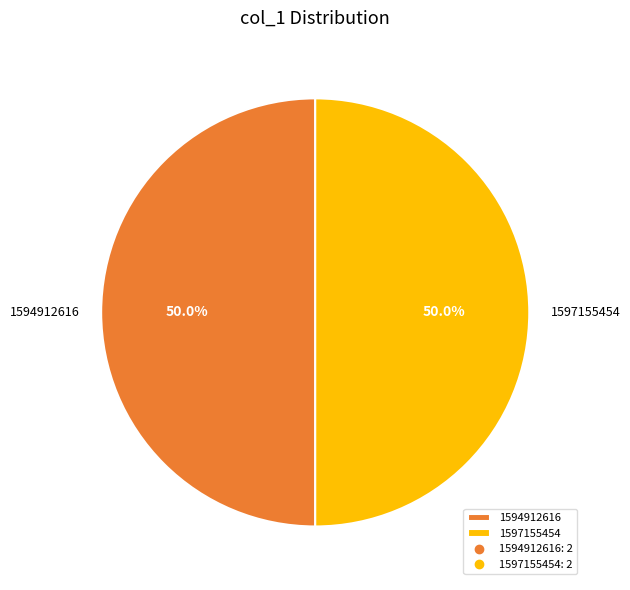

How many segments does this pie chart have?

2